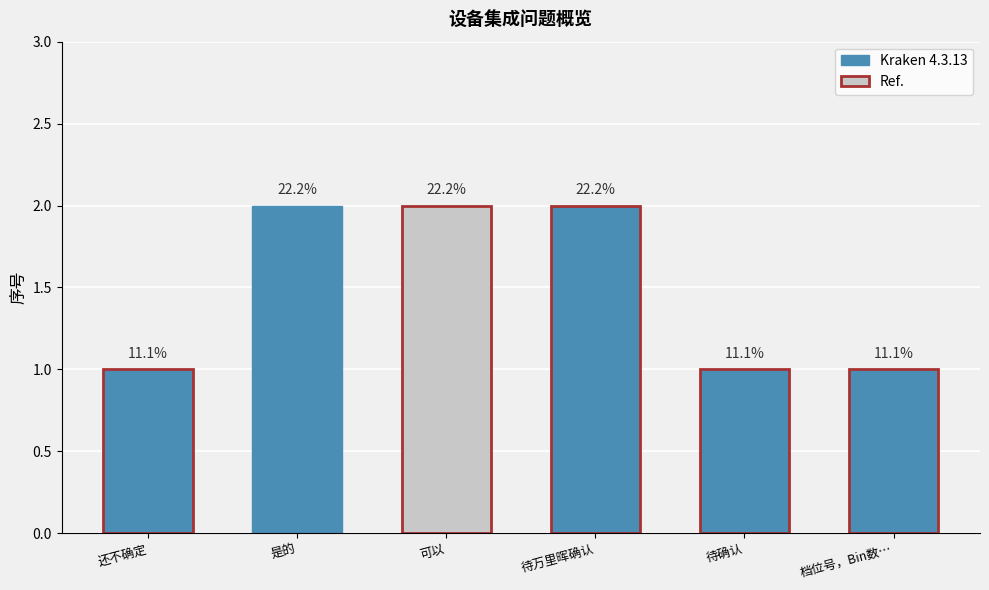

What is the label of the 6th bar from the left?

档位号，Bin数…